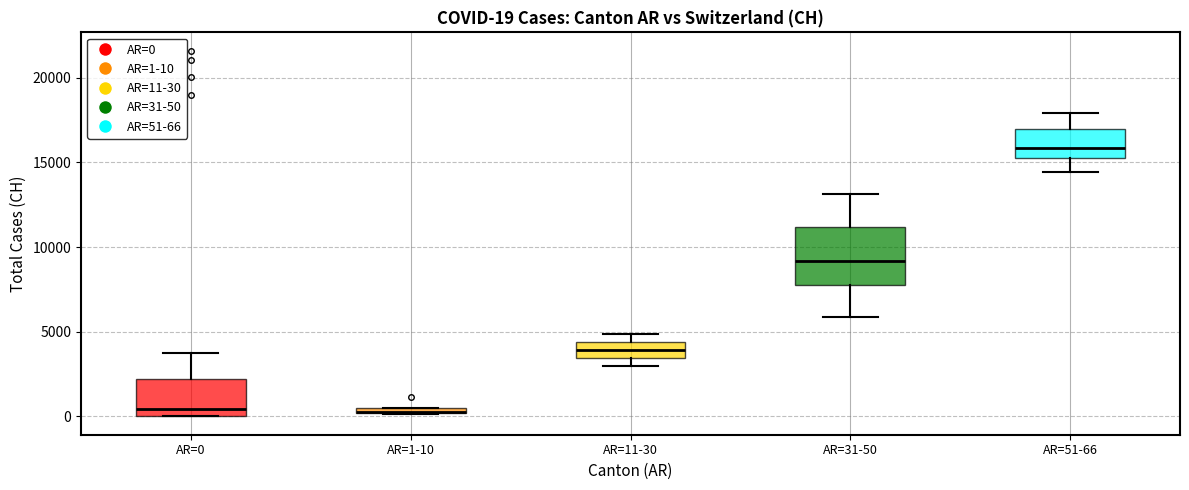

Comparing the boxes themselves (not the whiskers), which one is the tallest?

AR=31-50